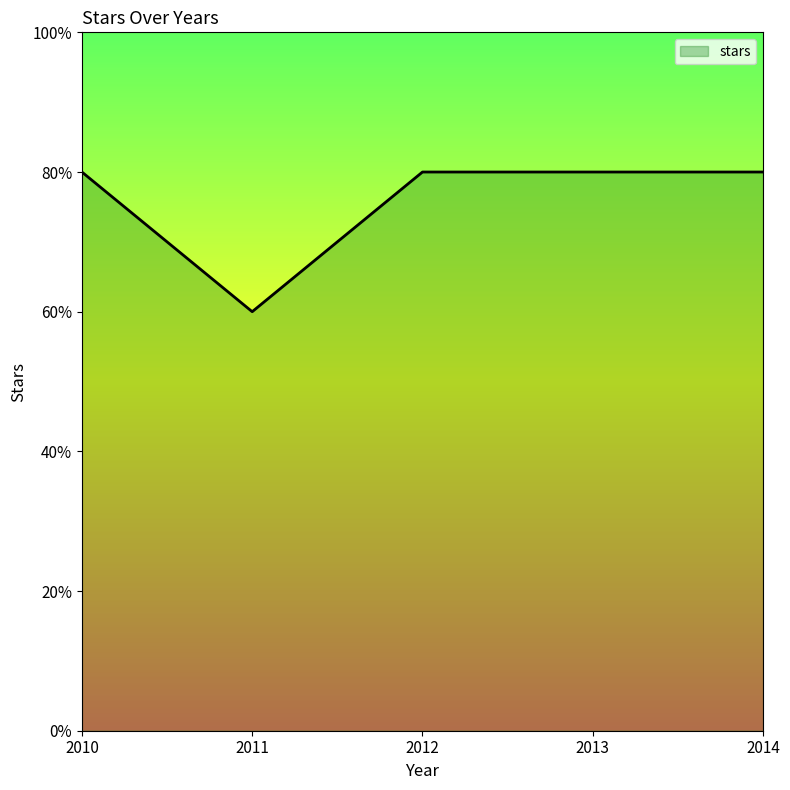

Reading left to right, extract all data points from this chart.

4	3	4	4	4